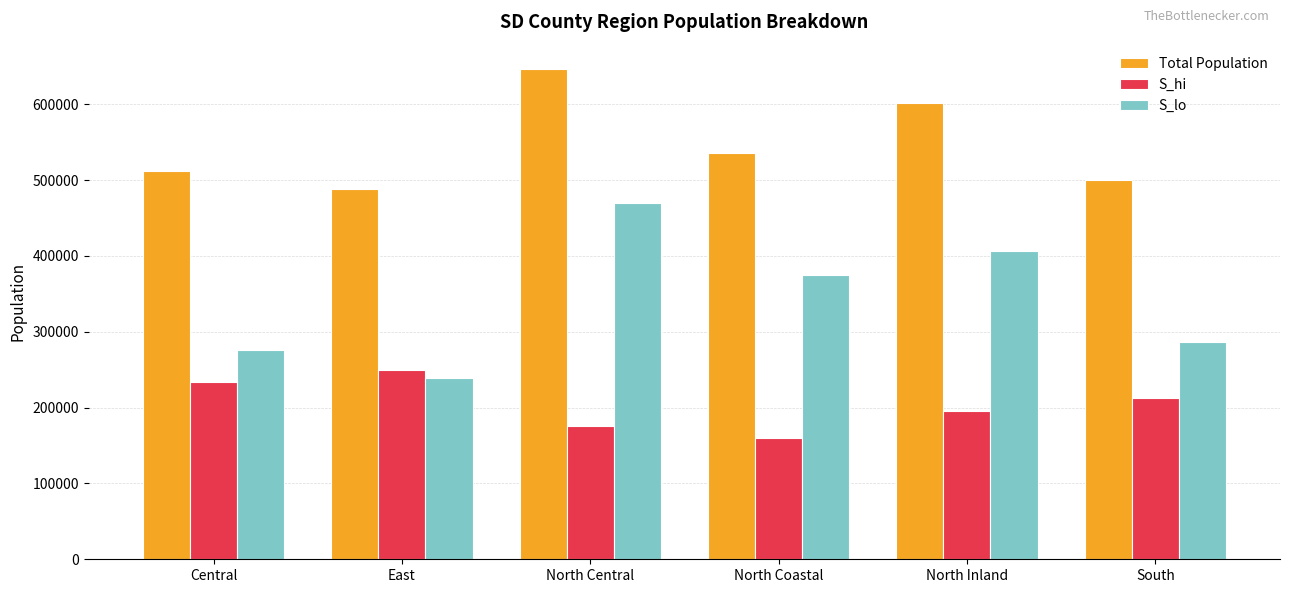

Between North Coastal and South, which series saw the biggest shift?

S_lo